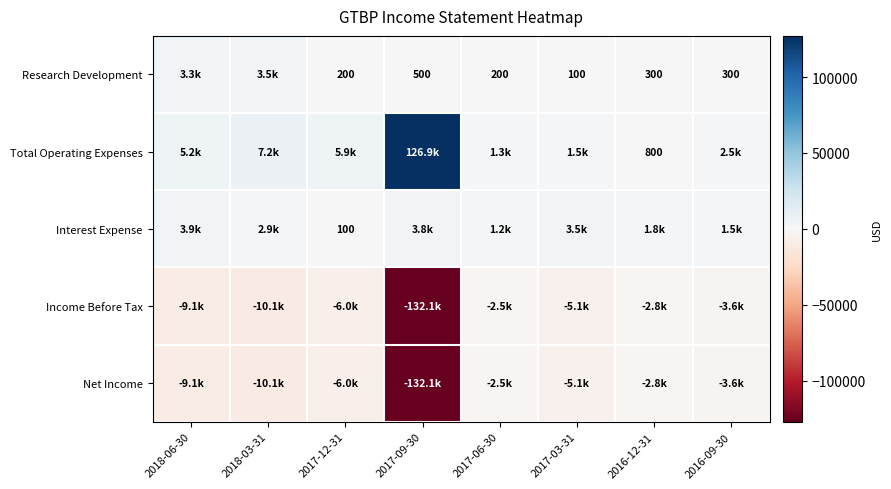

Is it true that Research Development equals 487 at 2016-12-31?

False